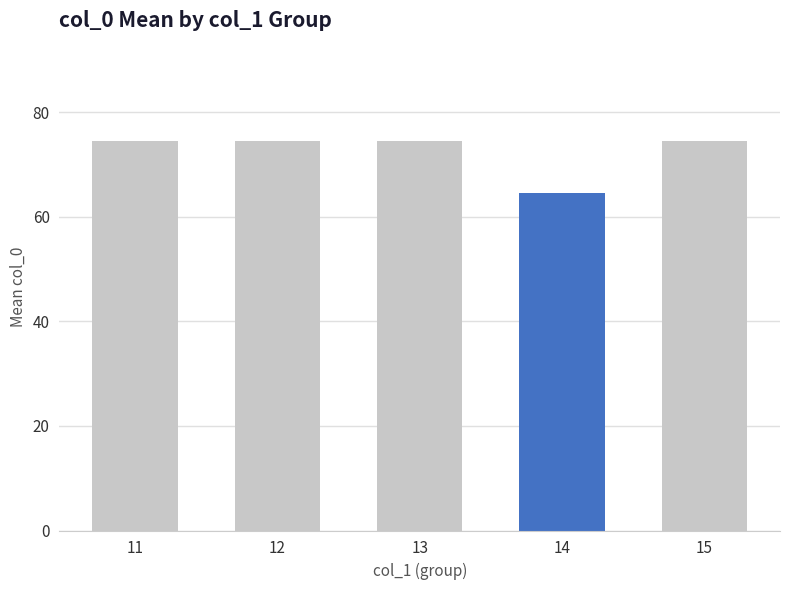

Reading left to right, transcribe all the data shown in this chart.

11=74.5	12=74.5	13=74.5	14=64.6	15=74.5